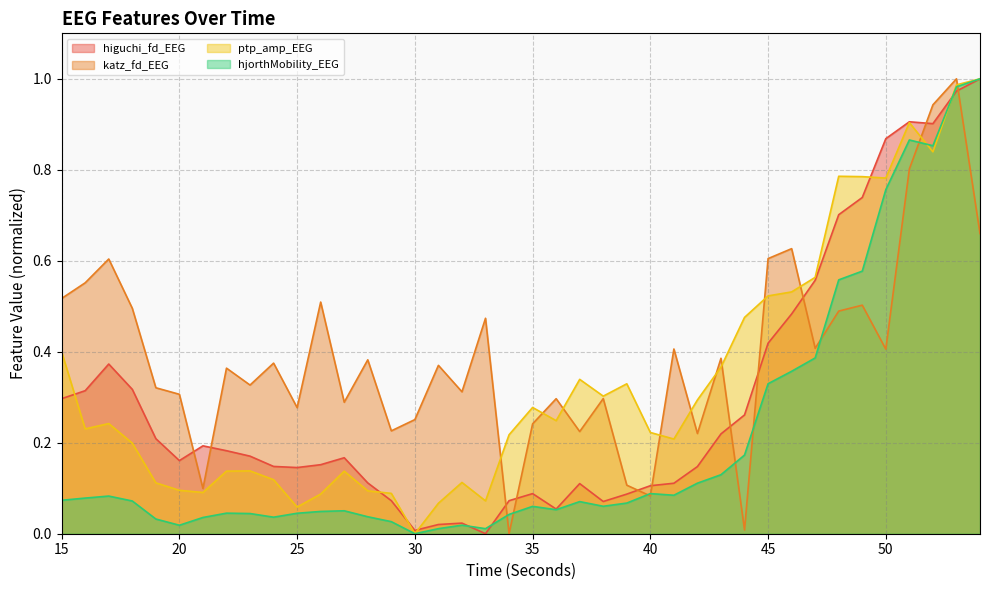

Where do hjorthMobility_EEG and higuchi_fd_EEG first cross each other?

32 and 33